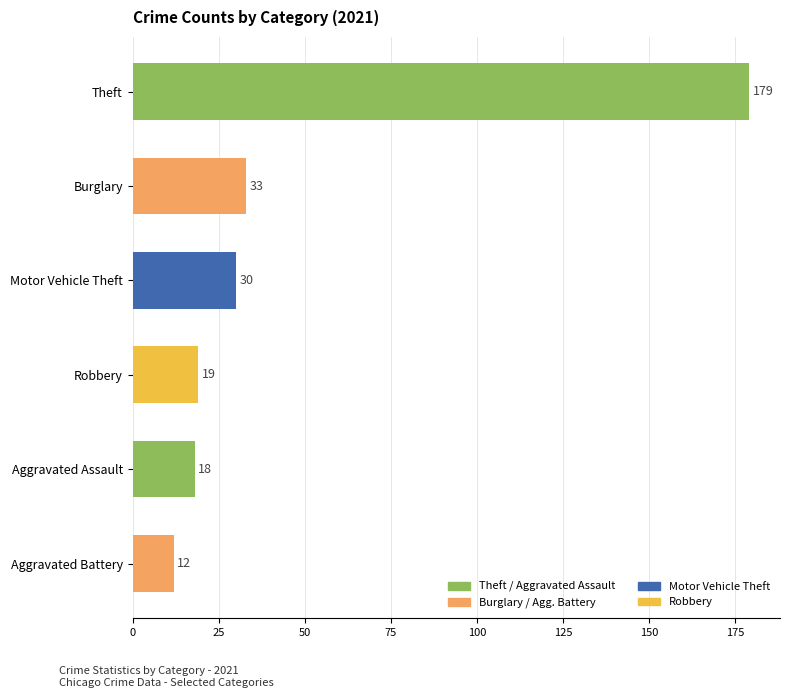

How many data points are less than 30?

3